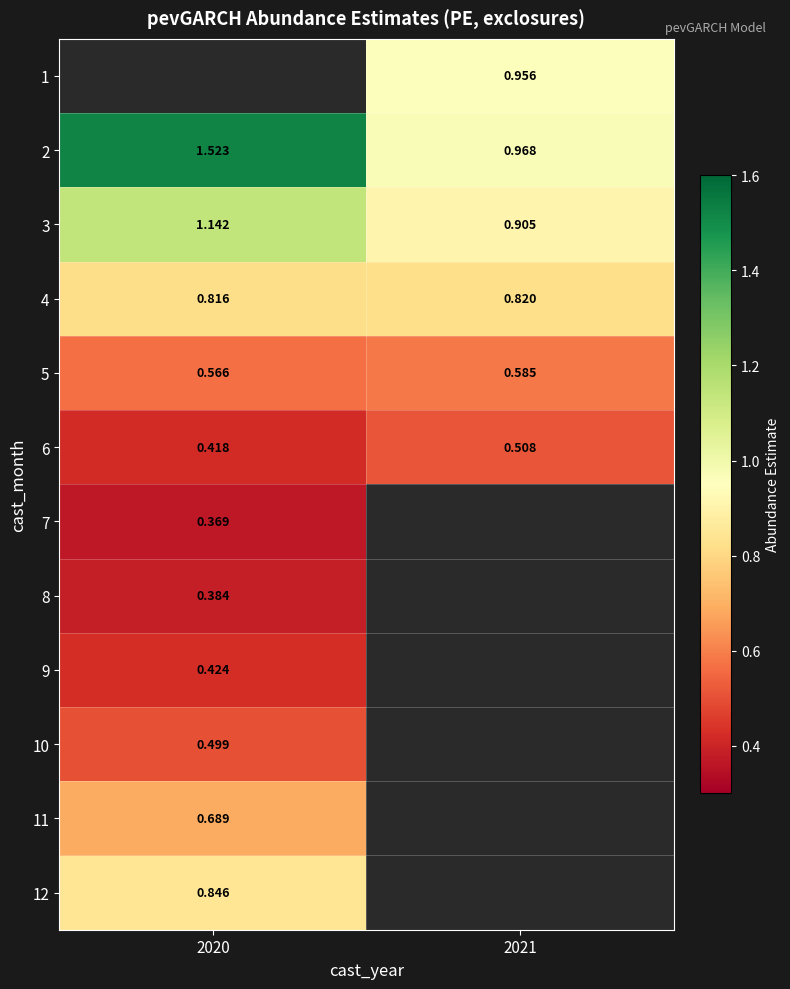

Rank the categories by 7 value from highest to lowest.

2020, 2021